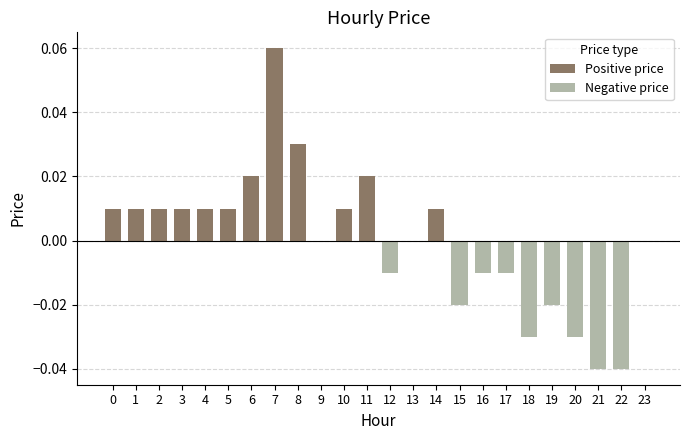

List the labels in order of Positive price value, largest first.

7, 8, 6, 11, 0, 1, 2, 3, 4, 5, 10, 14, 9, 12, 13, 15, 16, 17, 18, 19, 20, 21, 22, 23